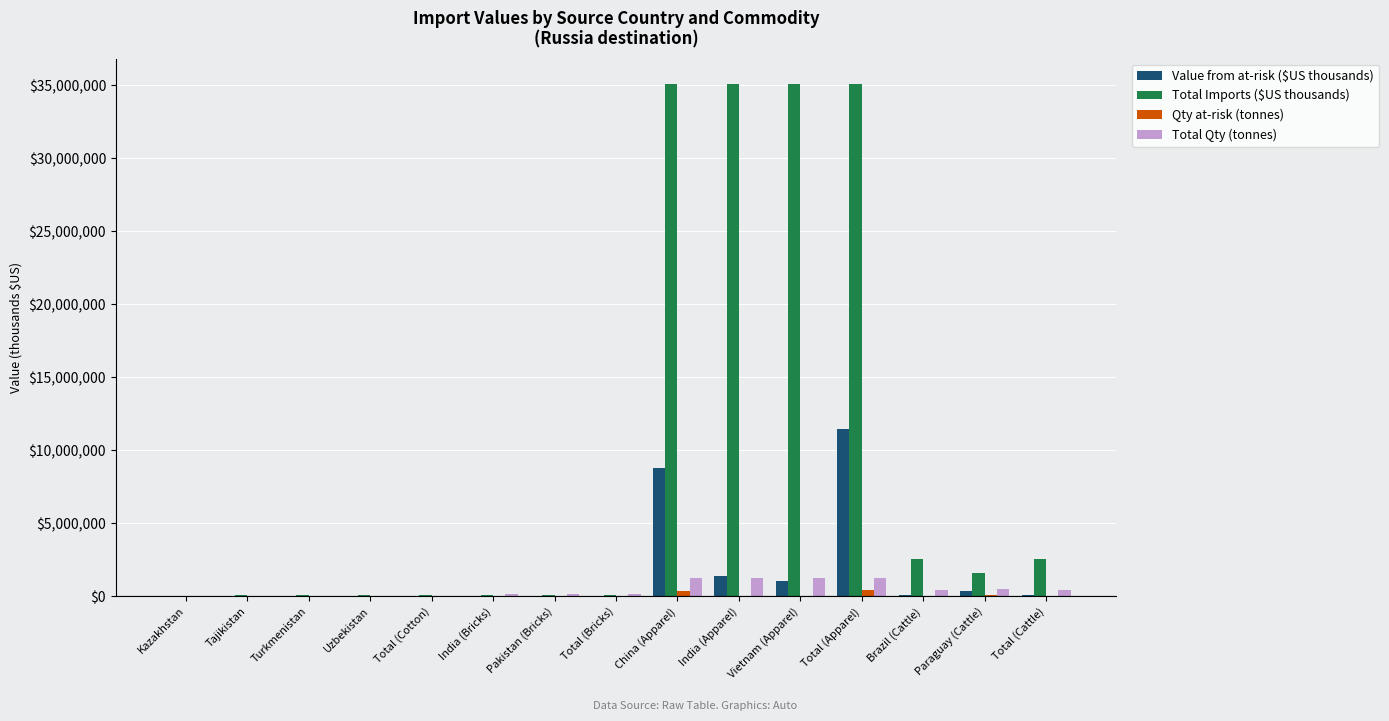

Which series has the largest total across all categories?

Total Imports ($US thousands)